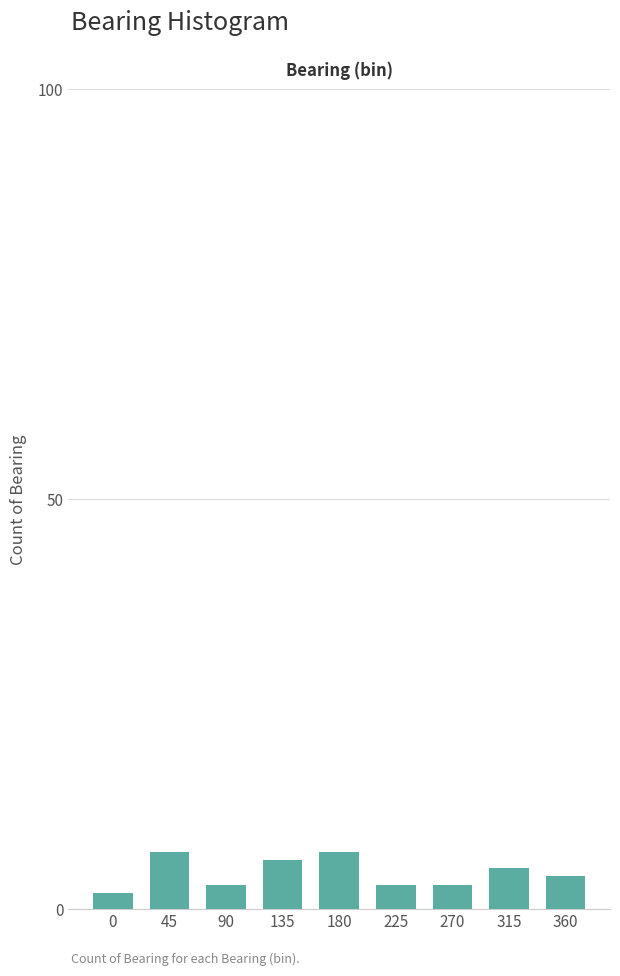

Reading left to right, what are all the values shown in this chart?

2	7	3	6	7	3	3	5	4